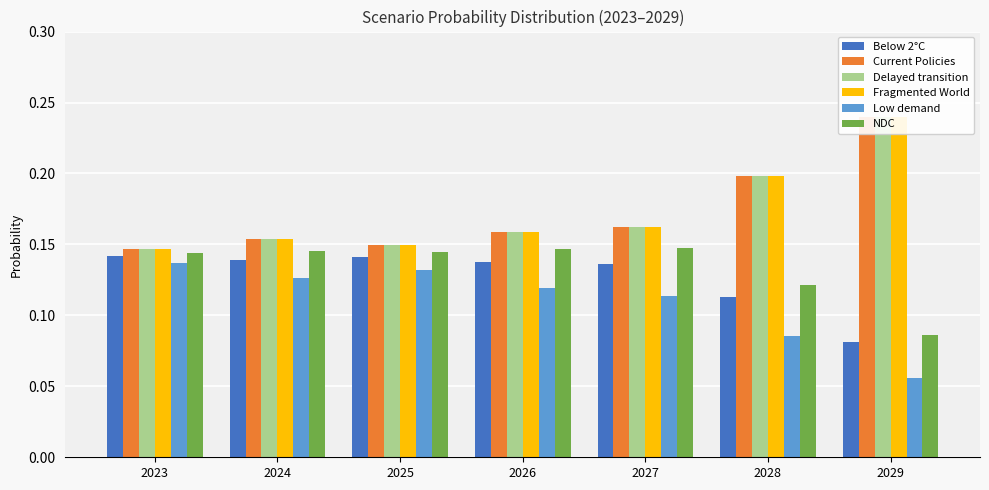

At 2023, list the series in order from smallest to largest.

Low demand, Below 2°C, NDC, Current Policies, Delayed transition, Fragmented World